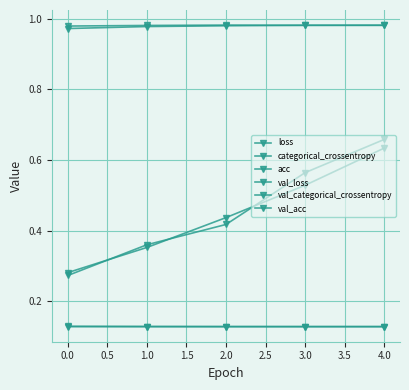

Count the loss values in the range 0 to 1.

5